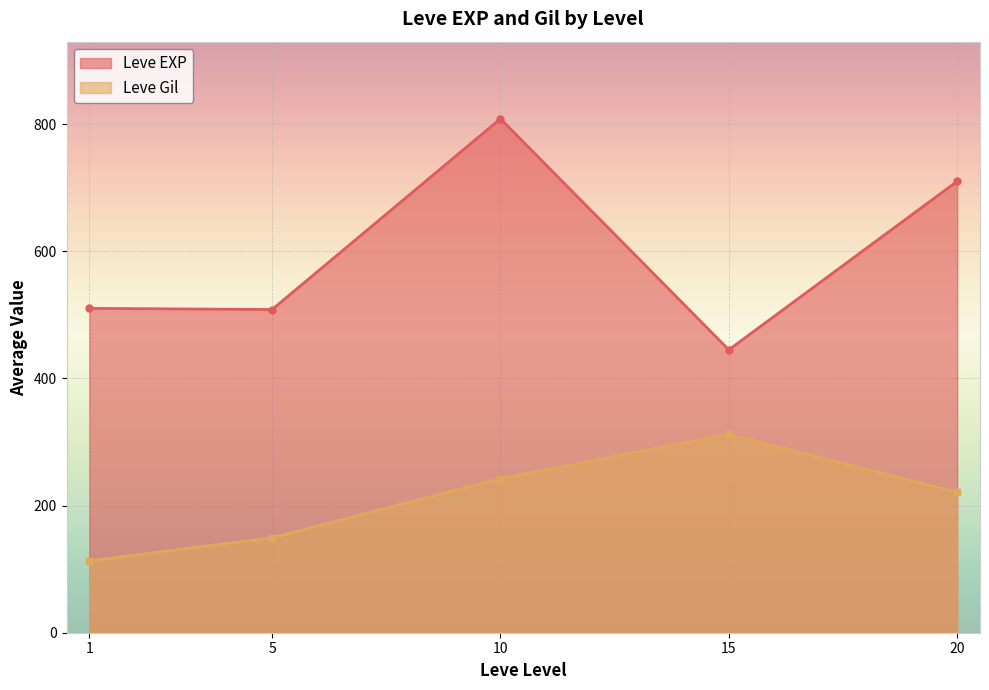

At which label does Leve Gil reach its minimum?

1